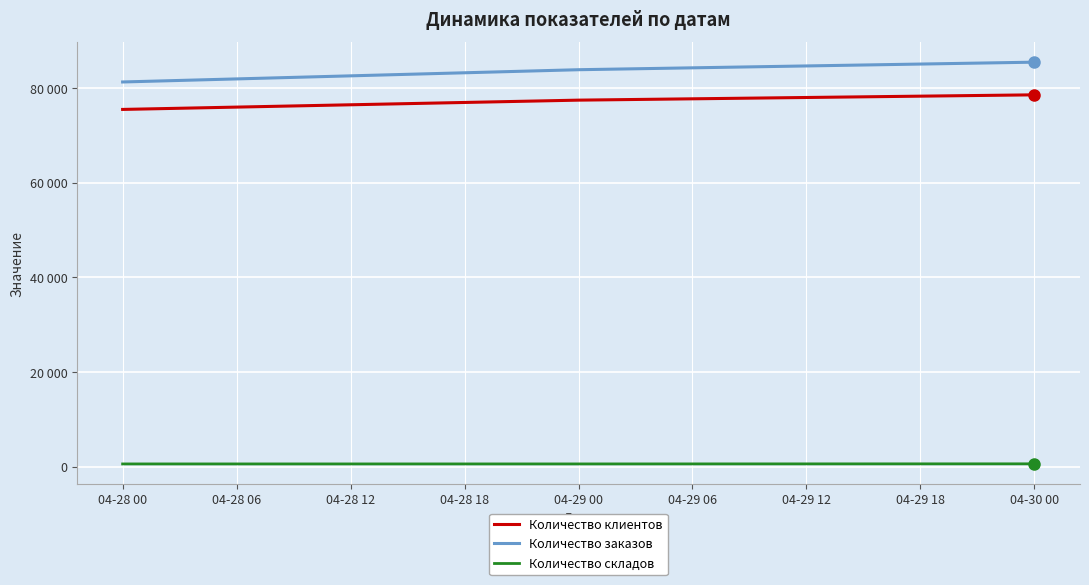

What are all the series names shown in the legend?

Количество клиентов, Количество заказов, Количество складов